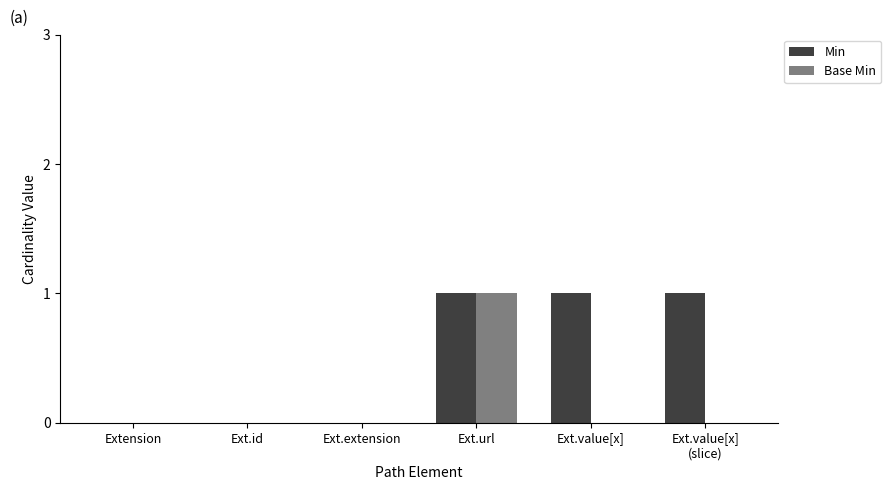

Is the value of Base Min at Ext.extension greater than the value of Min at Ext.url?

No